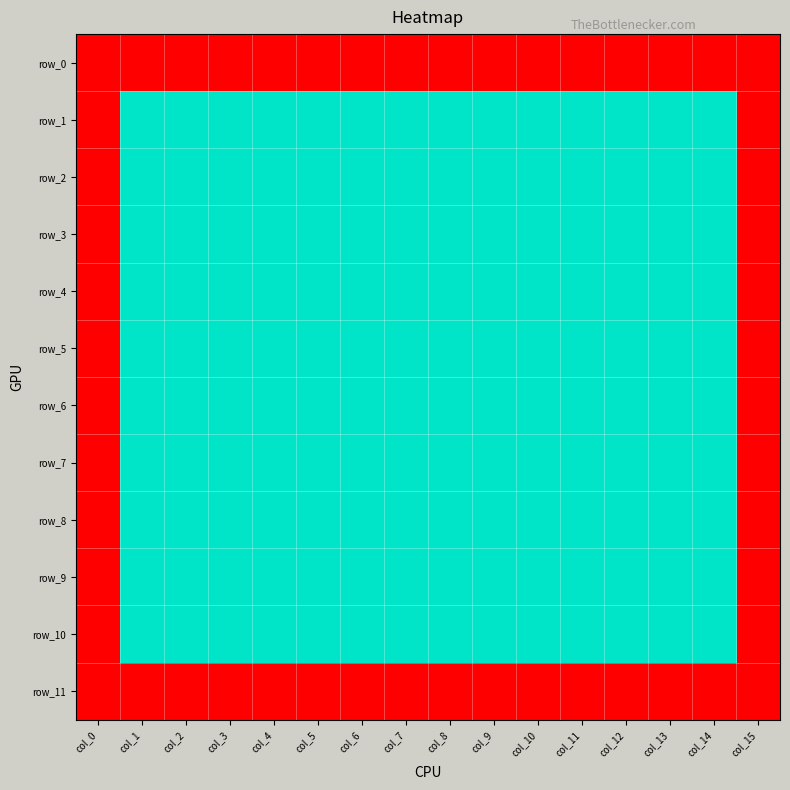

How many row_4 values are between 0 and 1?

16